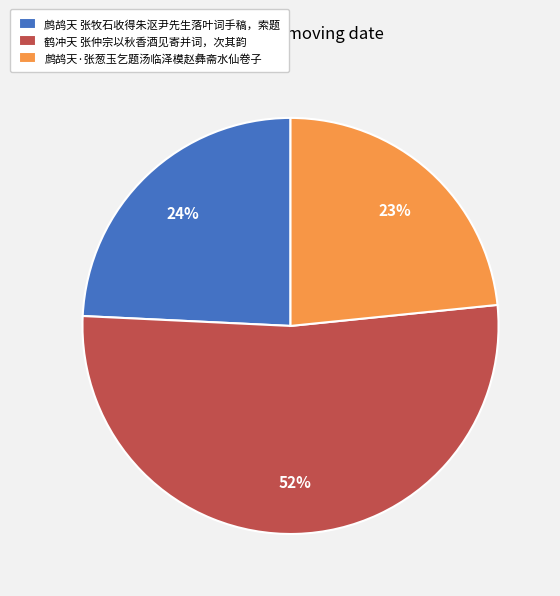

How many slices are in this pie chart?

3